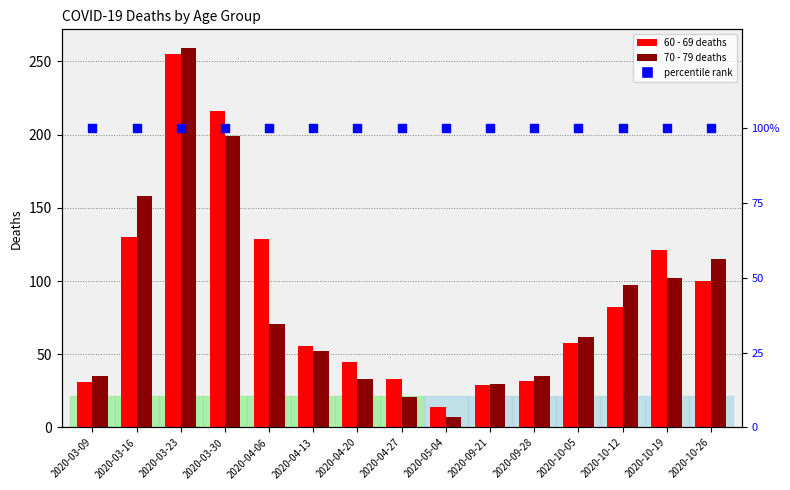

Which series contains the lowest Y value?

70 - 79